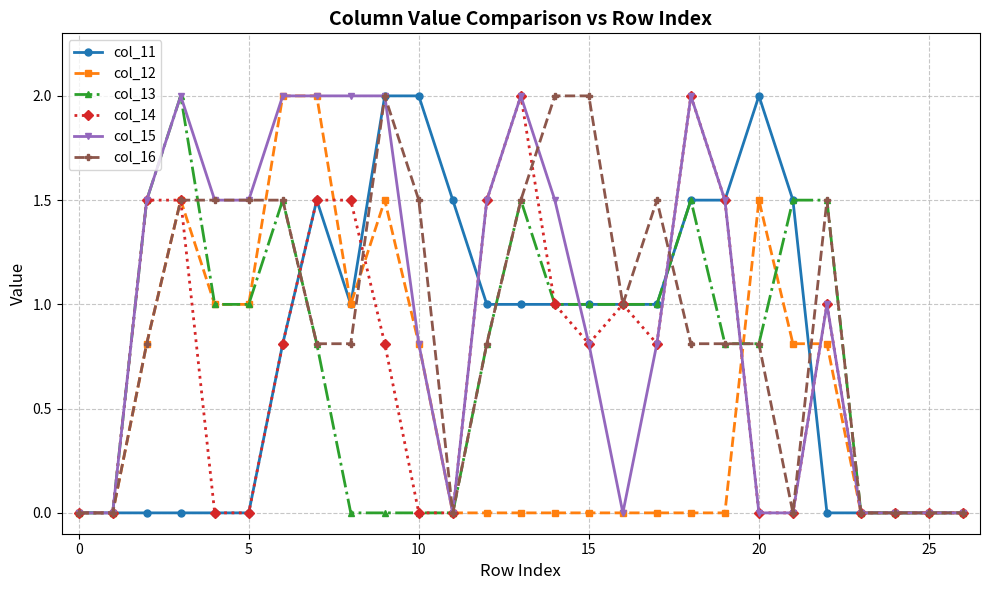

What is the maximum value for col_12?

2.0